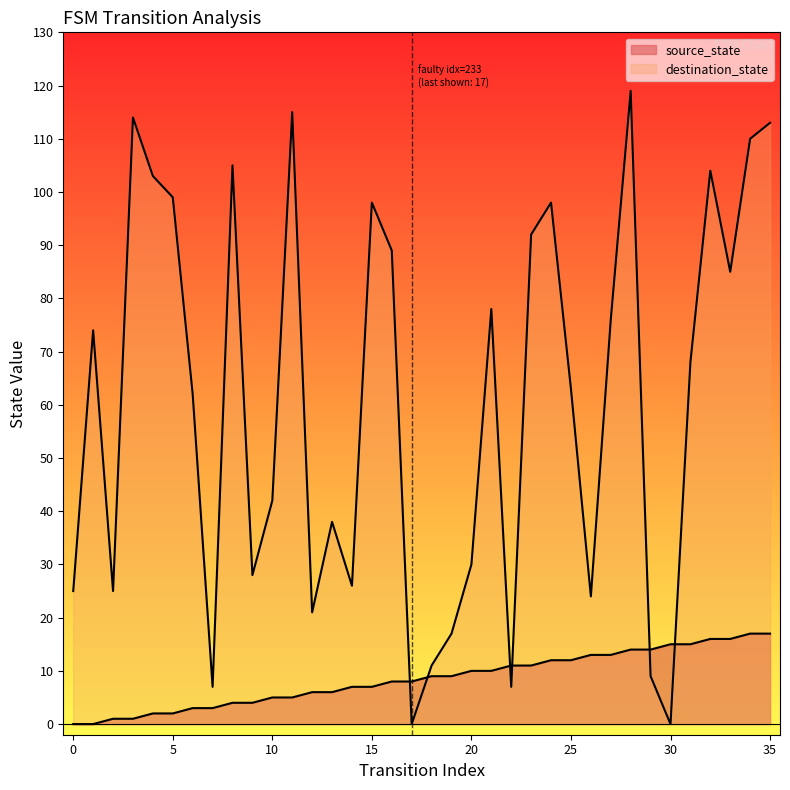

Reading left to right, extract all data points from this chart.

source_state: 0	0	1	1	2	2	3	3	4	4	5	5	6	6	7	7	8	8	9	9	10	10	11	11	12	12	13	13	14	14	15	15	16	16	17	17
destination_state: 25	74	25	114	103	99	62	7	105	28	42	115	21	38	26	98	89	0	11	17	30	78	7	92	98	63	24	76	119	9	0	68	104	85	110	113